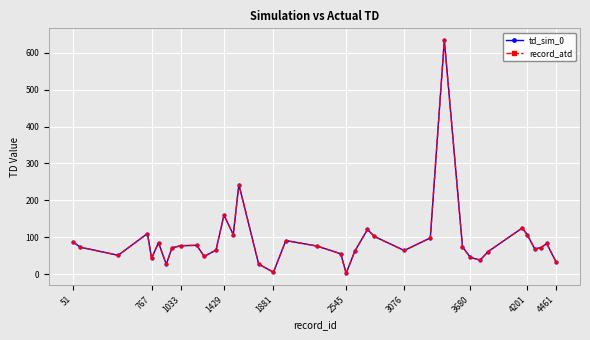

What is the difference between the second highest and second lowest values in the td_sim_0 series?

238